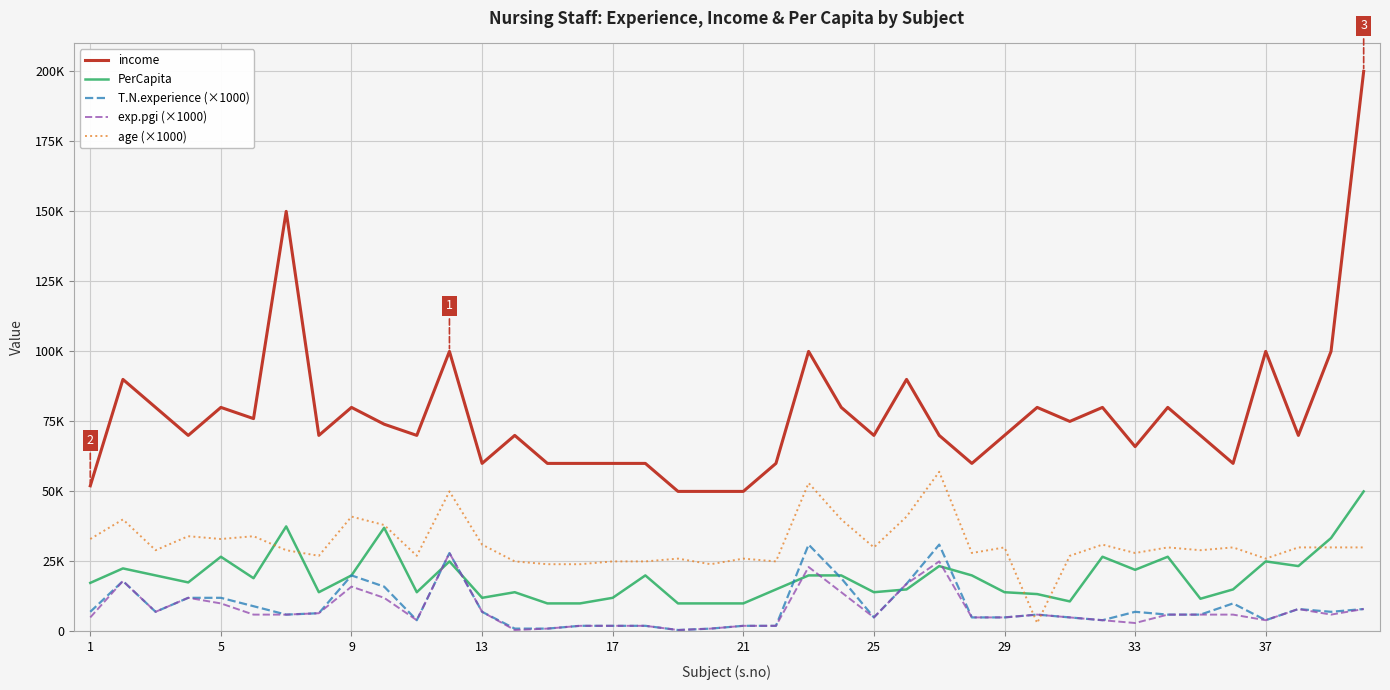

Rank the series by their maximum value, from highest to lowest.

income, age (×1000), PerCapita, T.N.experience (×1000), exp.pgi (×1000)